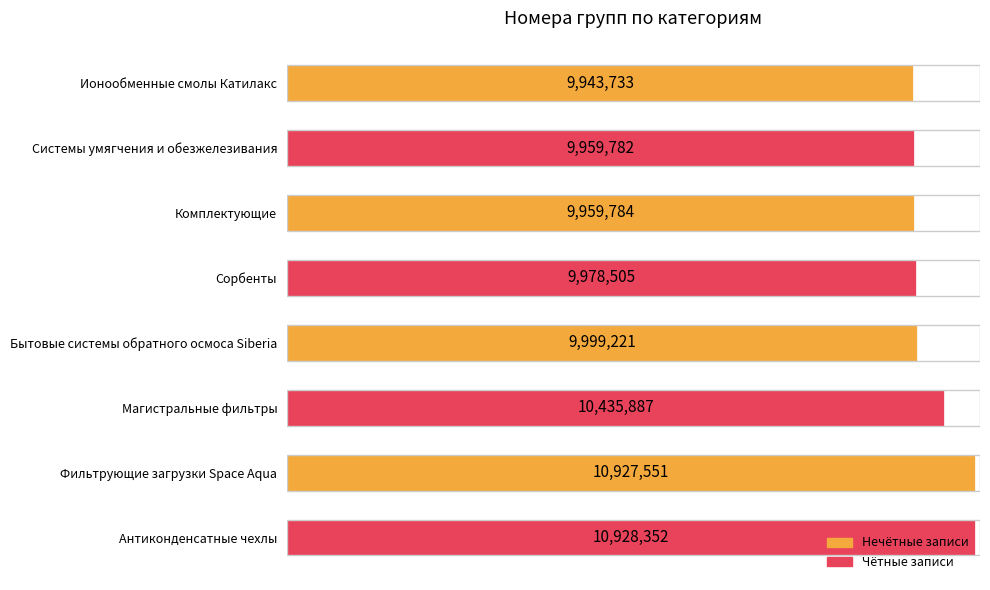

Are the bars horizontal?

Yes